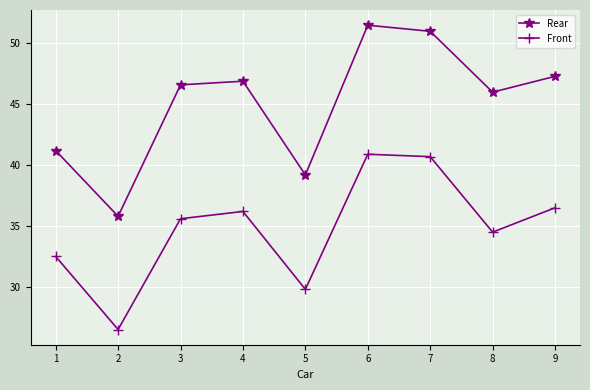

True or false: Front and Rear intersect in this chart.

False